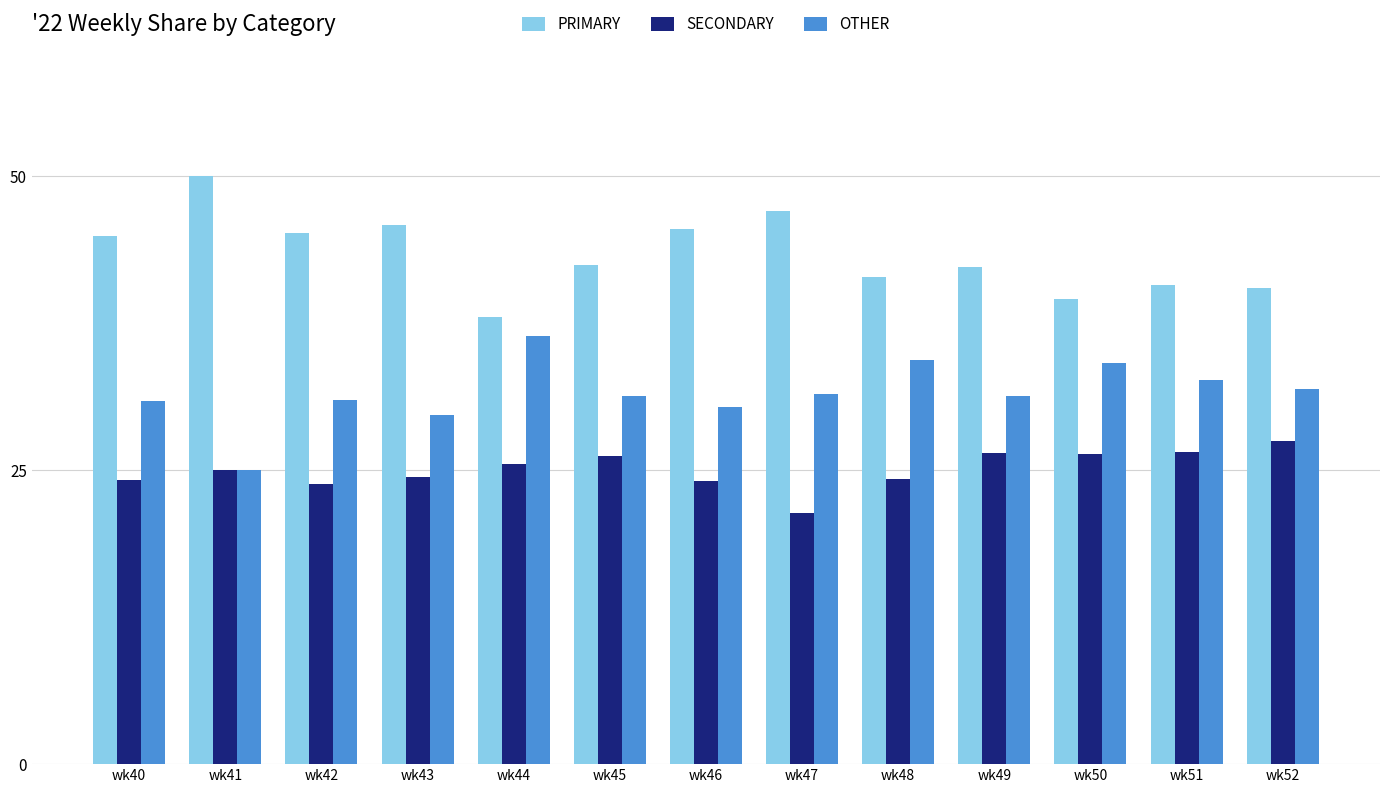

What is the spread (max minus min) of values at wk49?

15.8